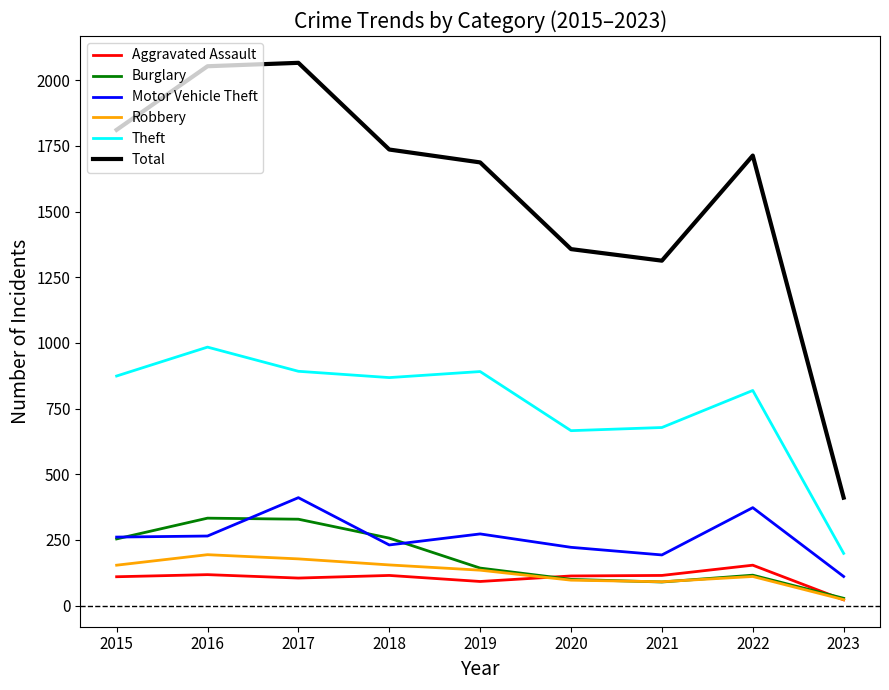

How many values in the Theft series are below 868?

4